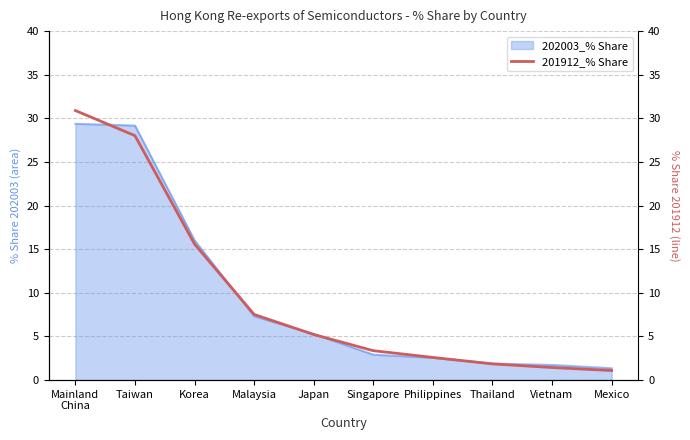

Is it true that the value at Japan is 5.2?

True